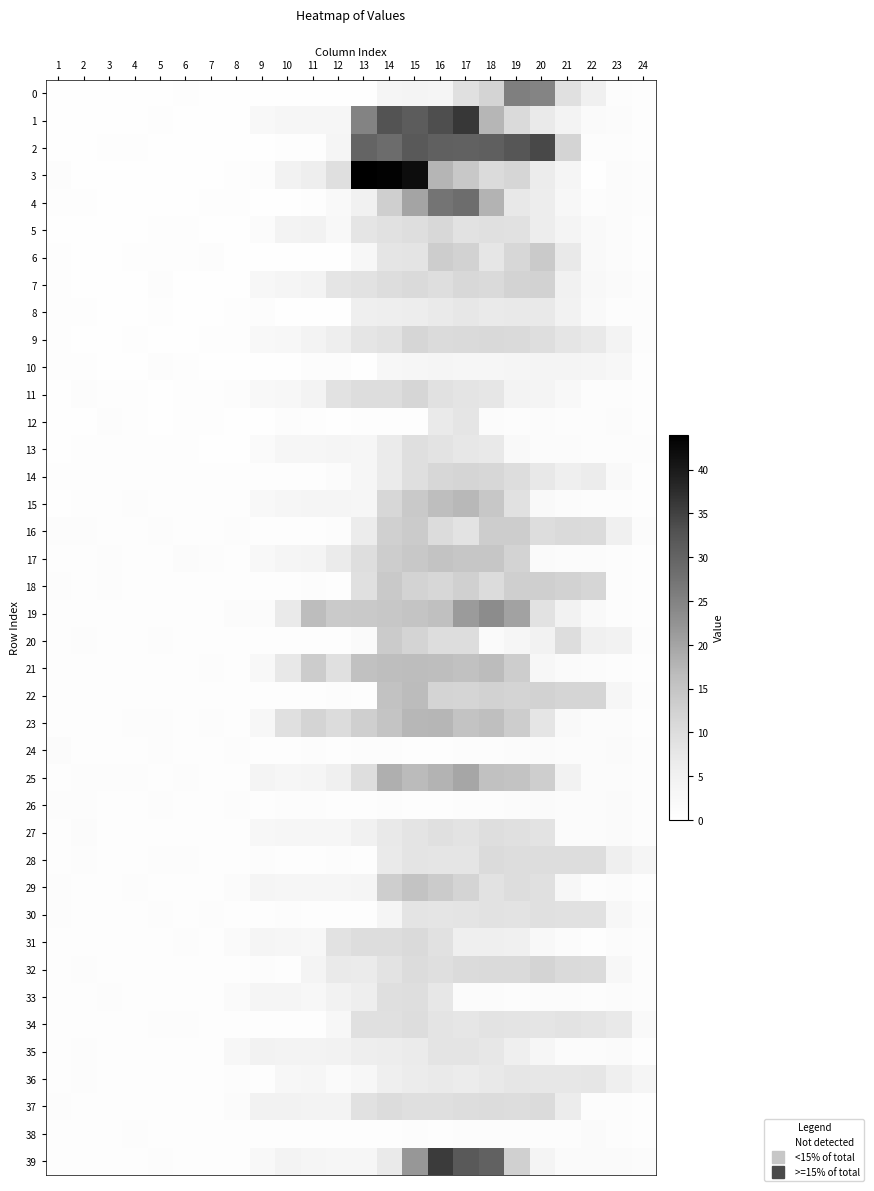

At which category is the sum across all series the highest?

15